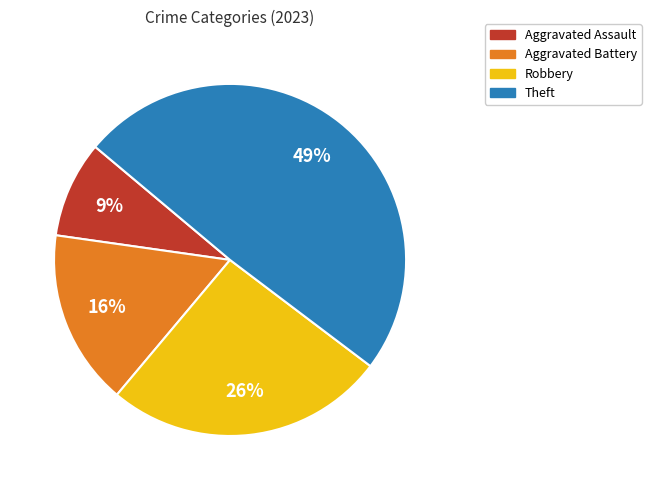

Do Aggravated Battery and Theft together represent more than half of the pie?

Yes